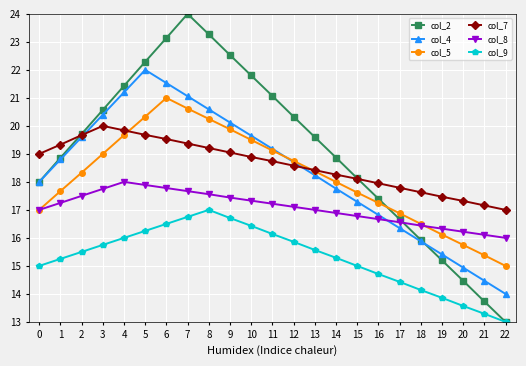

How many interior local peaks does the col_2 series have?

1